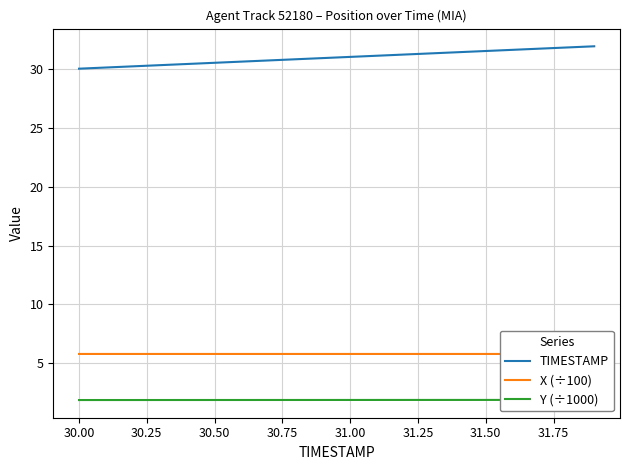

What are all the series names shown in the legend?

TIMESTAMP, X (÷100), Y (÷1000)